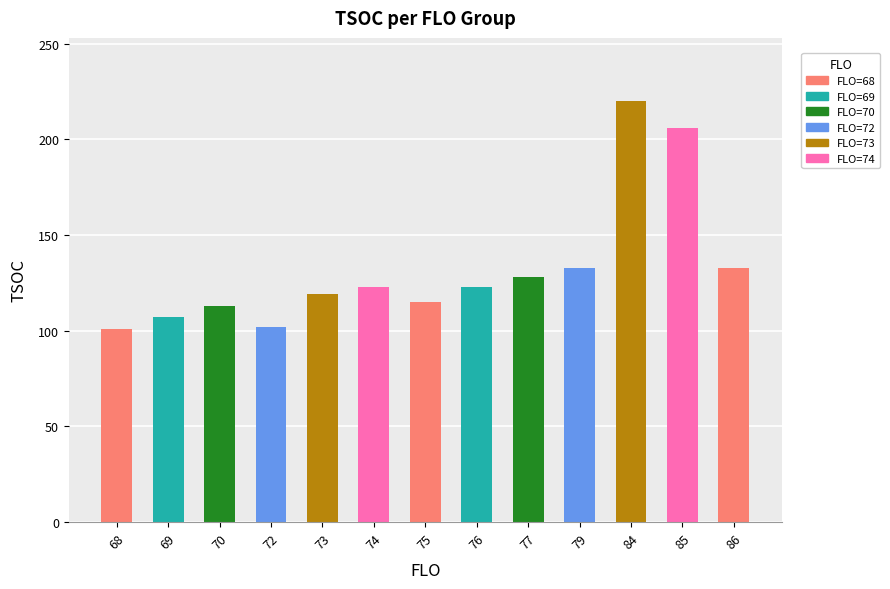

What is the difference between the maximum and minimum values?

119